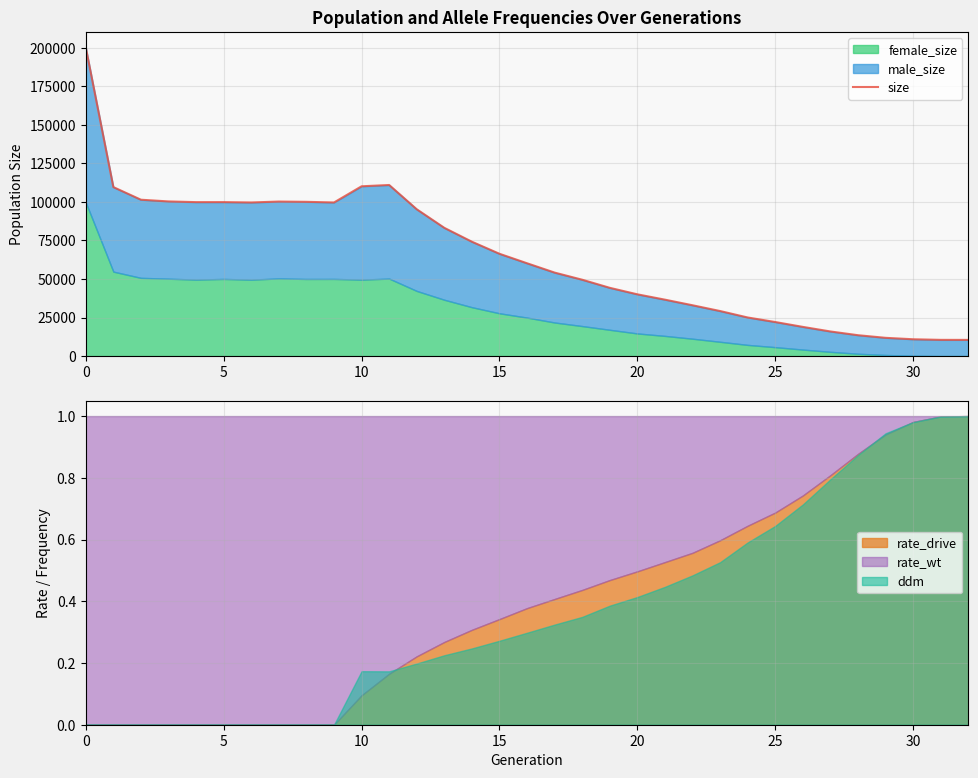

Reading left to right, list all the values displayed in this chart.

200219	109623	101433	100326	99868	99877	99648	100243	100066	99647	110144	110987	95234	83188	74189	66362	60206	54157	49528	44277	40061	36600	32967	29219	25036	22092	18938	15969	13539	11842	10912	10524	10500